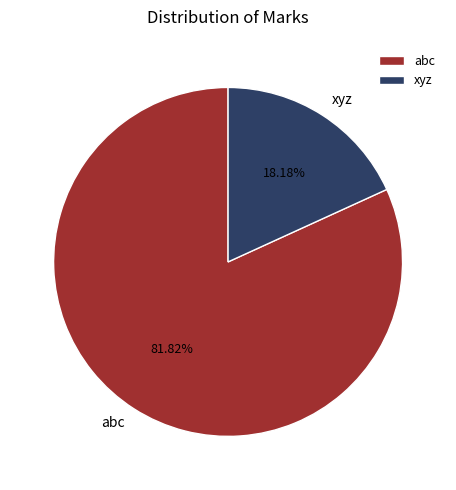

Count the number of slices in the pie.

2